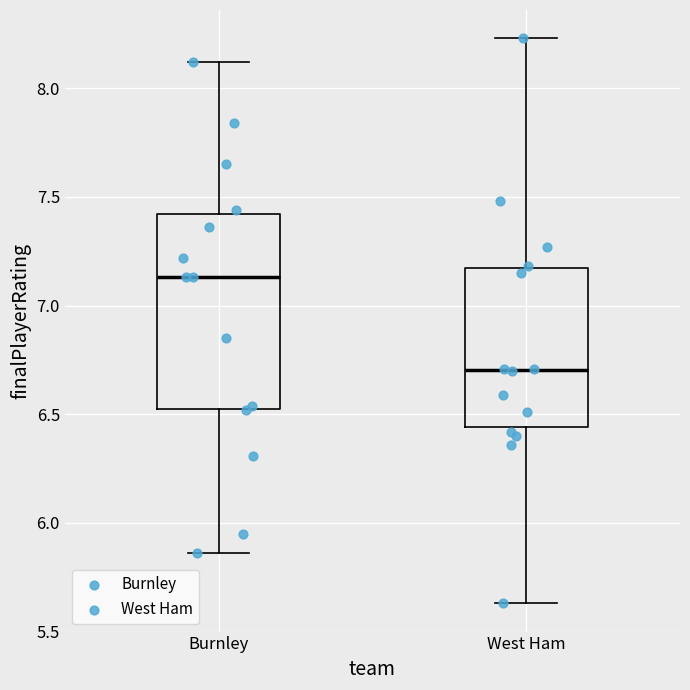

Where does the lower whisker of the box for West Ham end on the y-axis? The values are not printed on the chart, so give them approximately, as read against the axis.

5.65